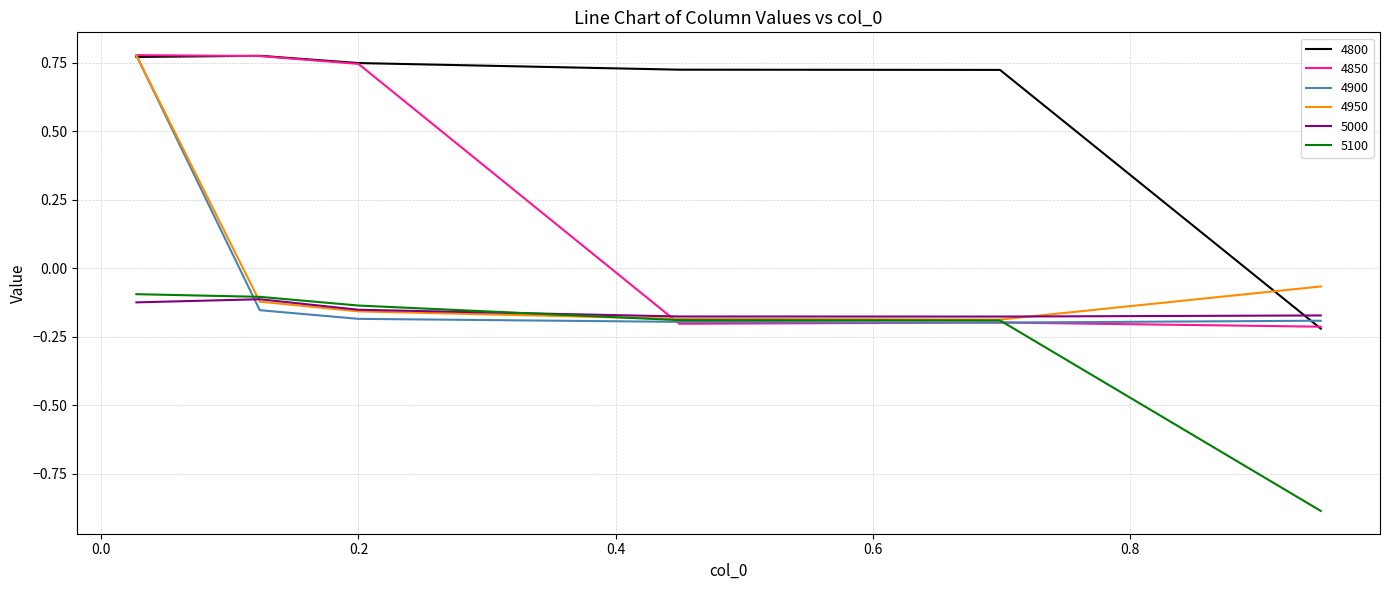

How many intersections are there between 5100 and 4850?

2